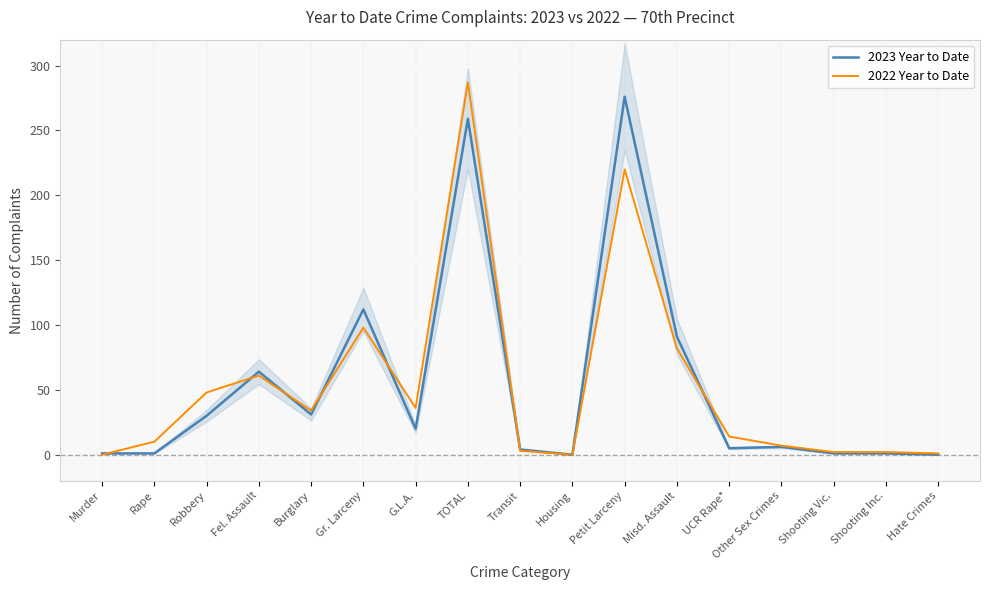

True or false: 2022 Year to Date has a value of 14 at UCR Rape*.

True